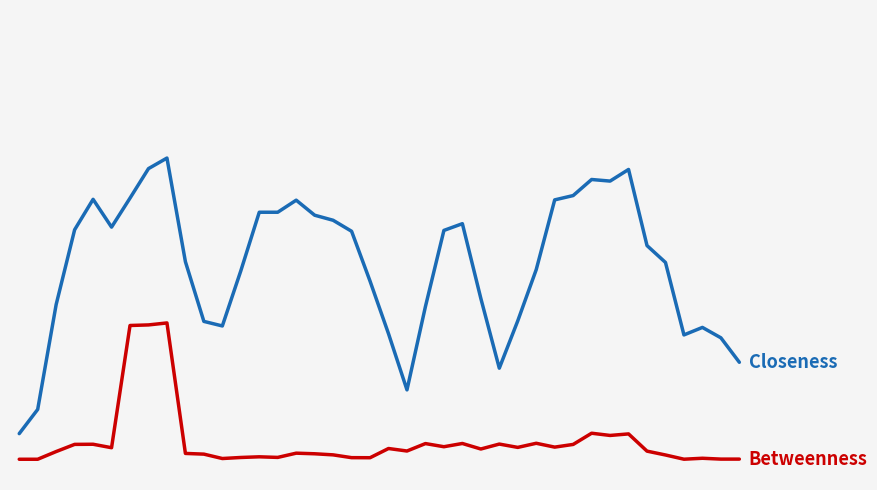

Does the chart display data point markers on the line(s)?

No